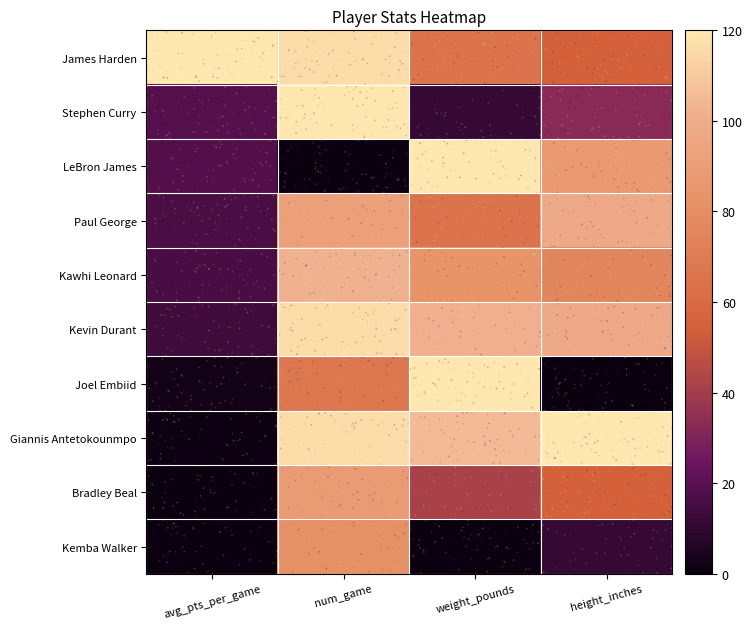

How many data points does each series have?

4